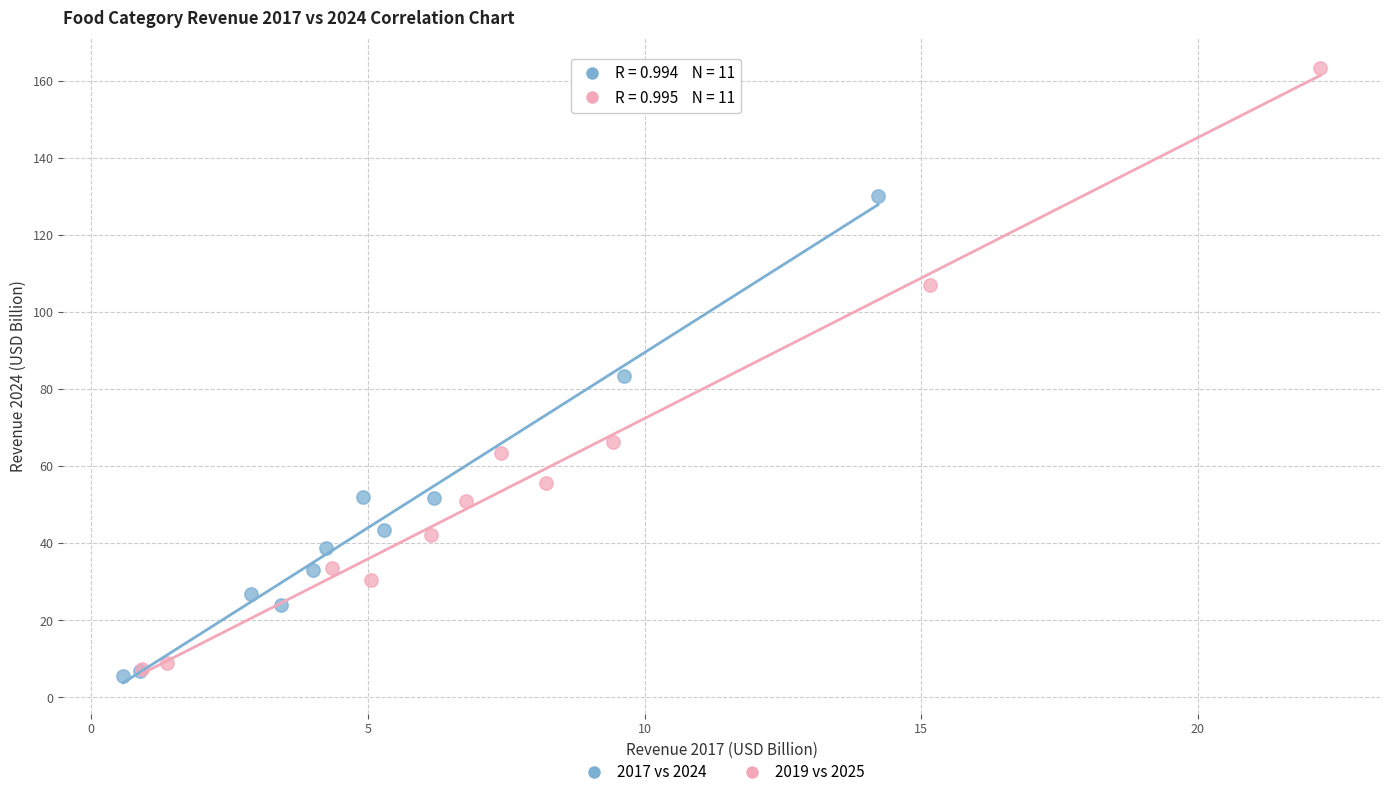

Which series has the widest spread of Y values?

2019 vs 2025